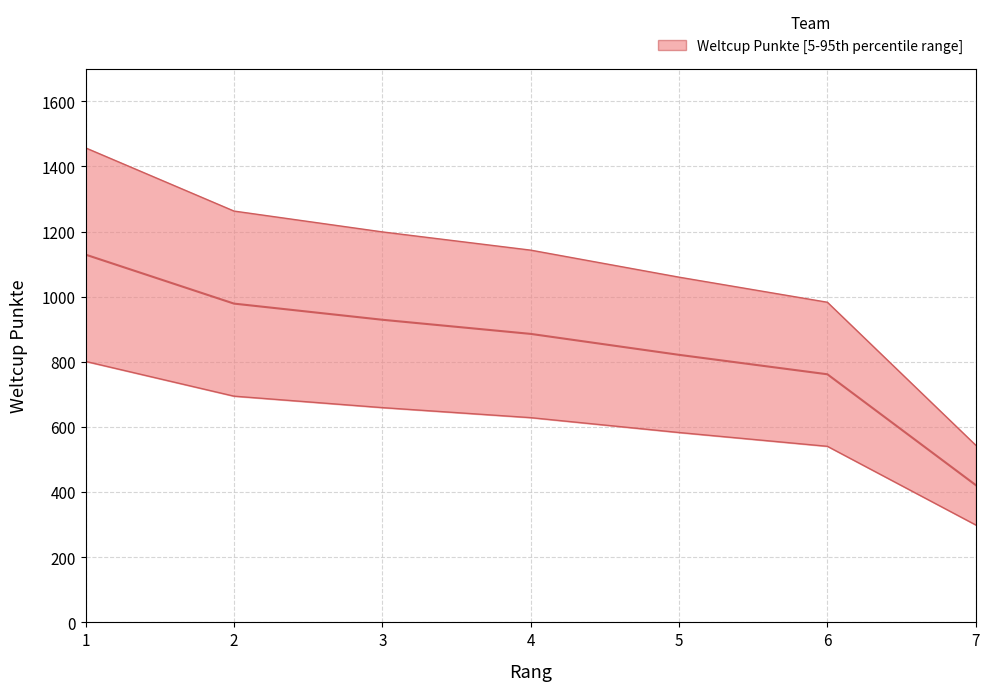

Does the chart have visible grid lines?

Yes